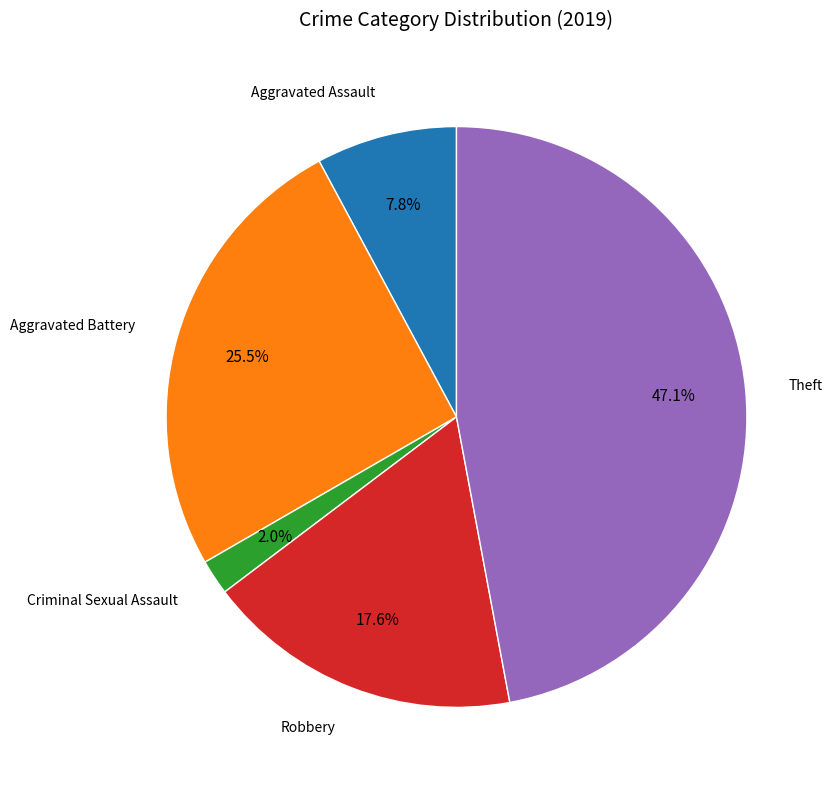

To the nearest percent, what is the average slice percentage?

20%